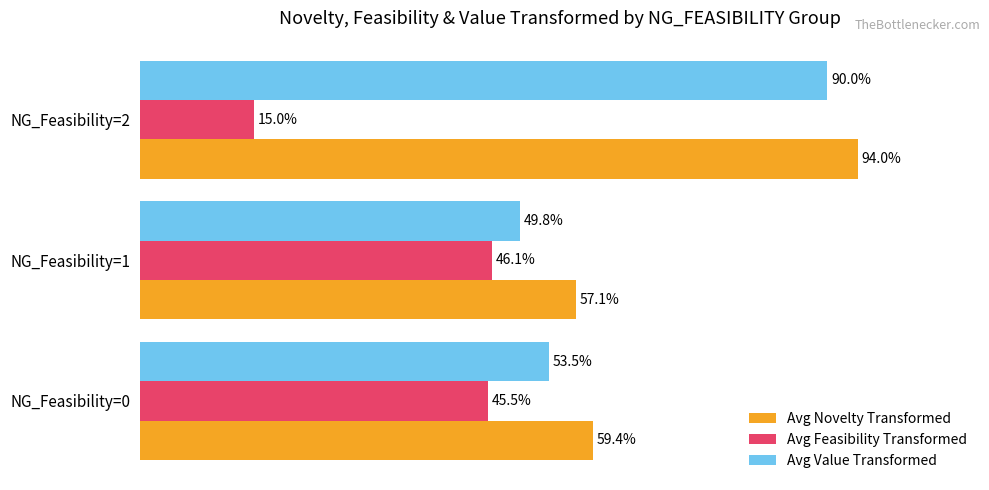

Rank the categories by Avg Novelty Transformed value from highest to lowest.

NG_Feasibility=2, NG_Feasibility=0, NG_Feasibility=1